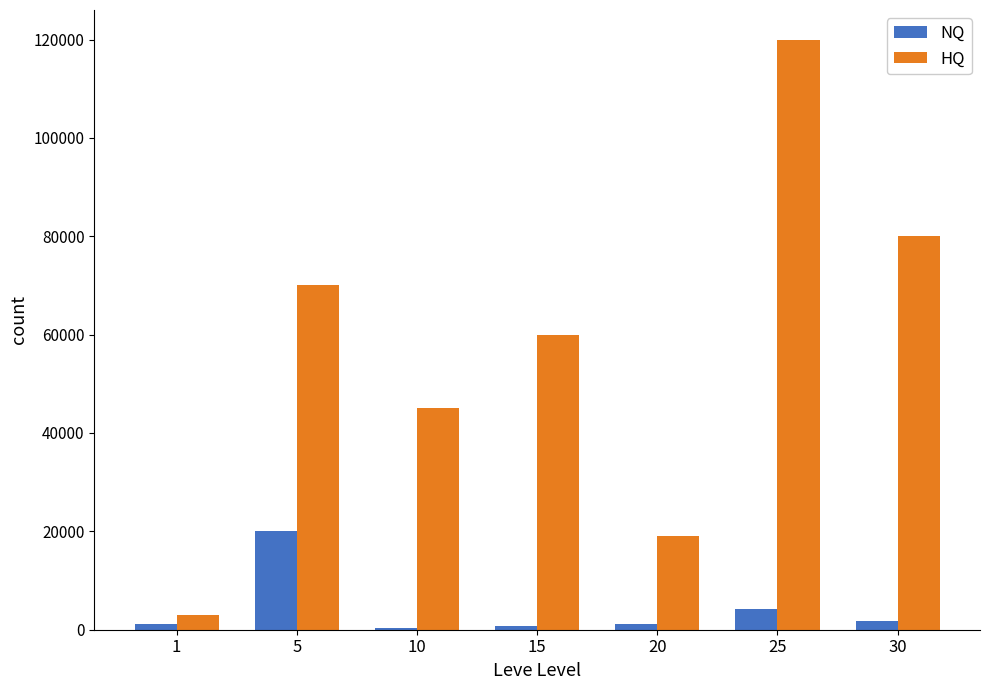

The value of HQ at 5 is 70000.0. True or false?

True